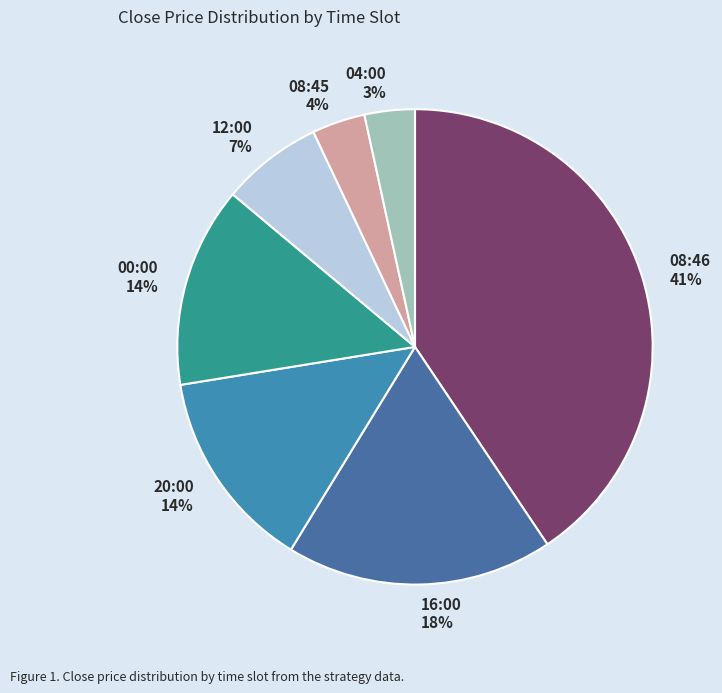

The 04:00 3% slice represents 14% of the pie. True or false?

False